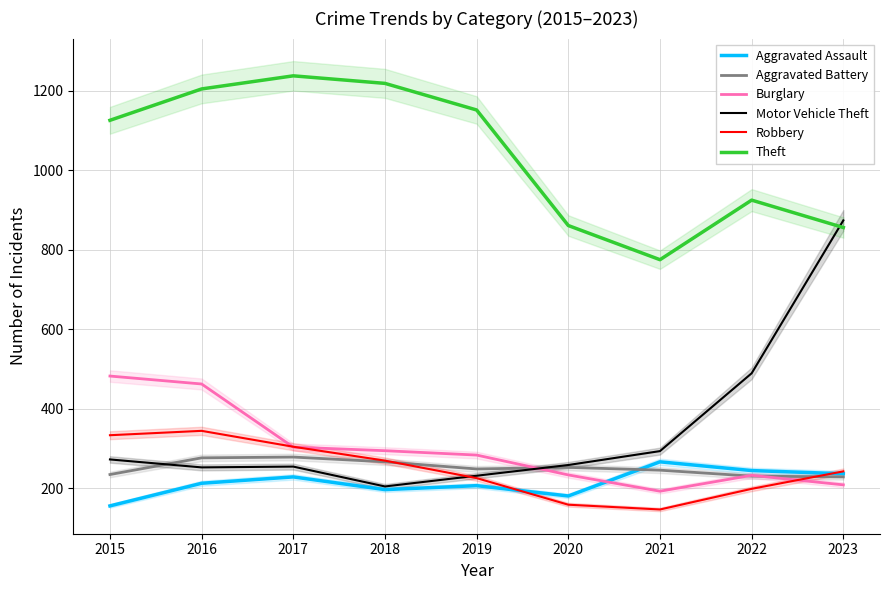

What are all the series names shown in the legend?

Aggravated Assault, Aggravated Battery, Burglary, Motor Vehicle Theft, Robbery, Theft